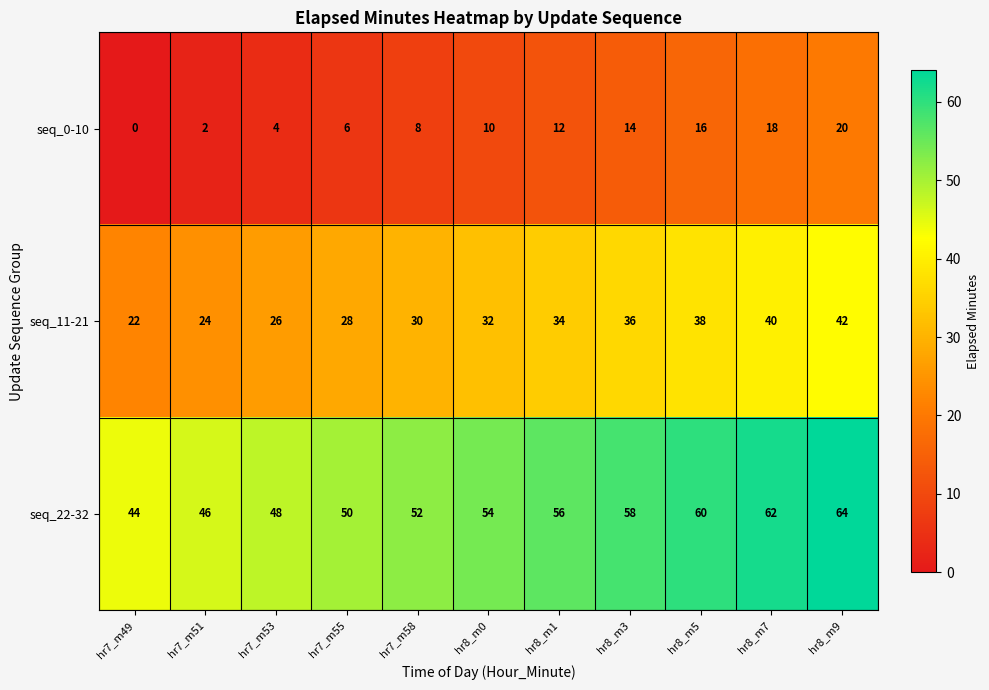

Rank the series by their maximum value, from highest to lowest.

seq_22-32, seq_11-21, seq_0-10